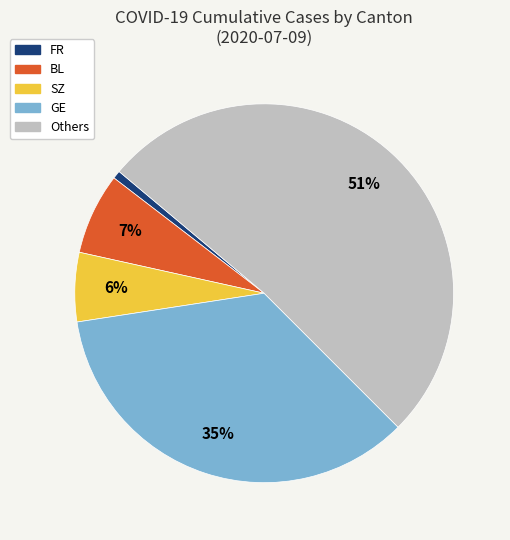

Does any single category account for the majority?

Yes